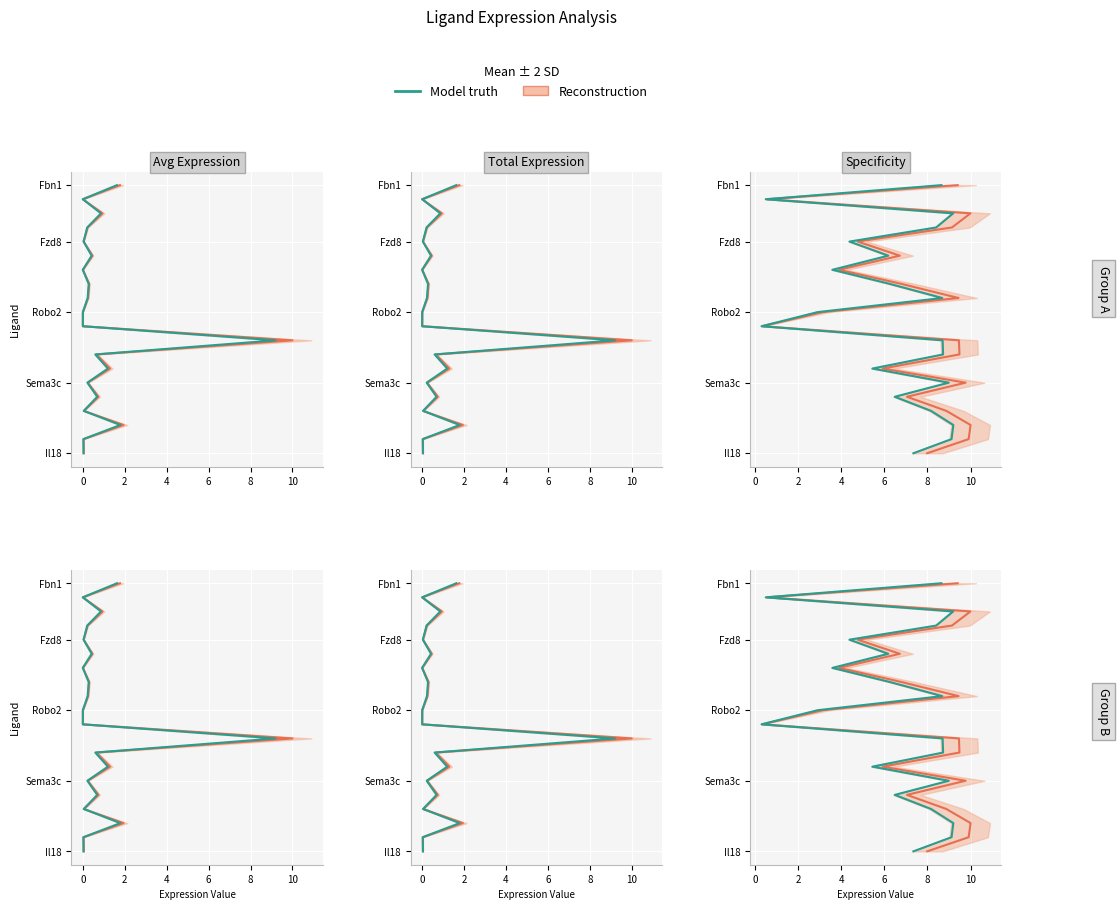

Which series has the largest total across all categories?

Reconstruction line